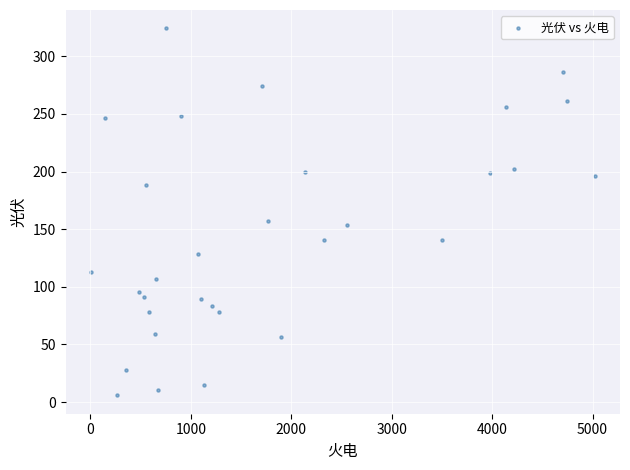

What Y value in the scatter plot is closest to 165?

157.4